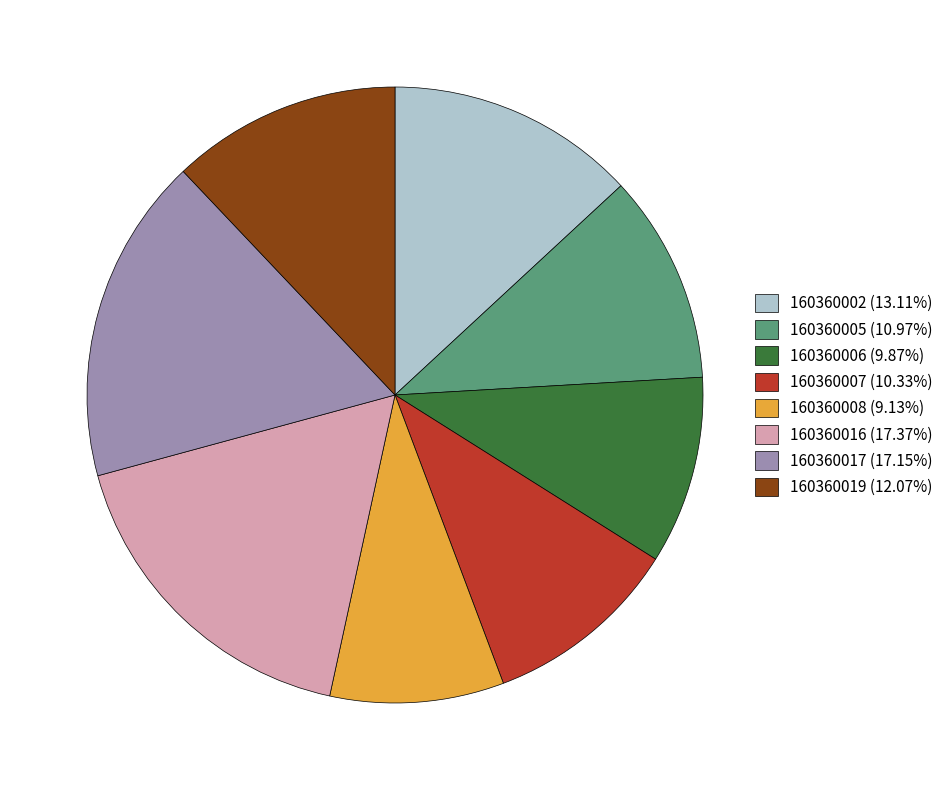

Is there any slice that represents more than half of the pie?

No